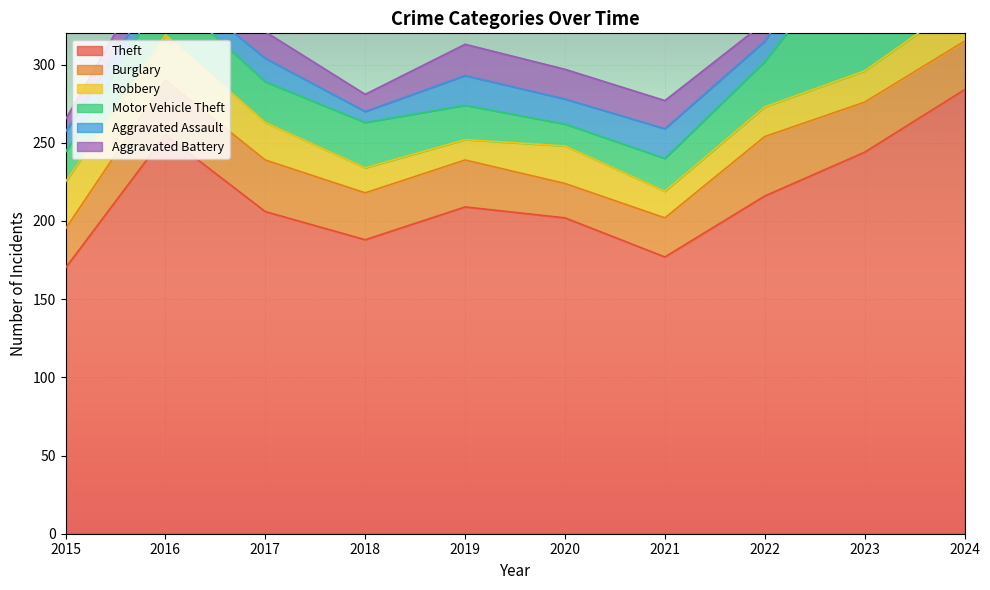

Which series has the largest total across all categories?

Theft